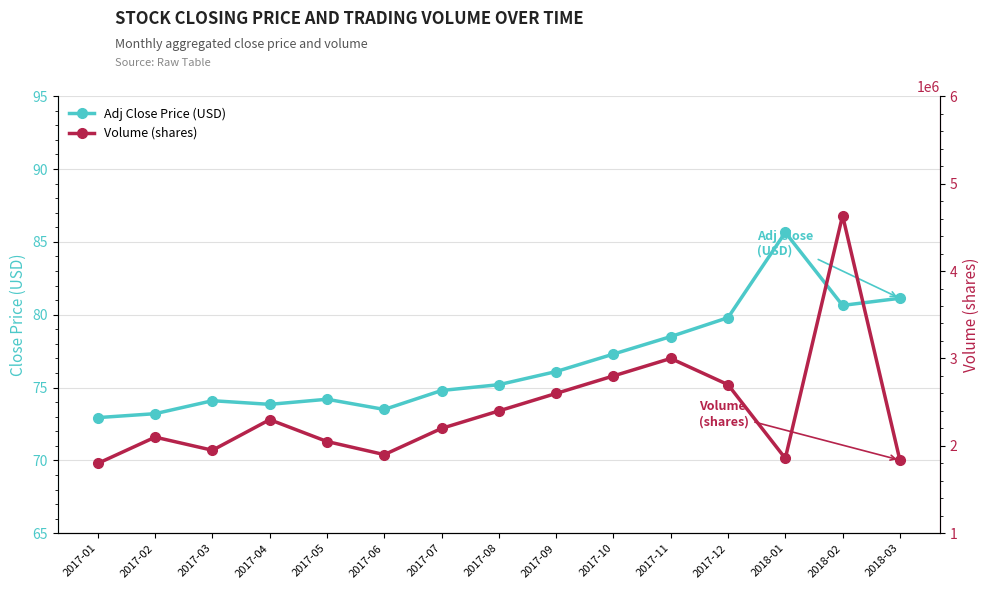

What is the difference between the Adj Close Price (USD) values at 2017-03 and 2017-05?

0.1